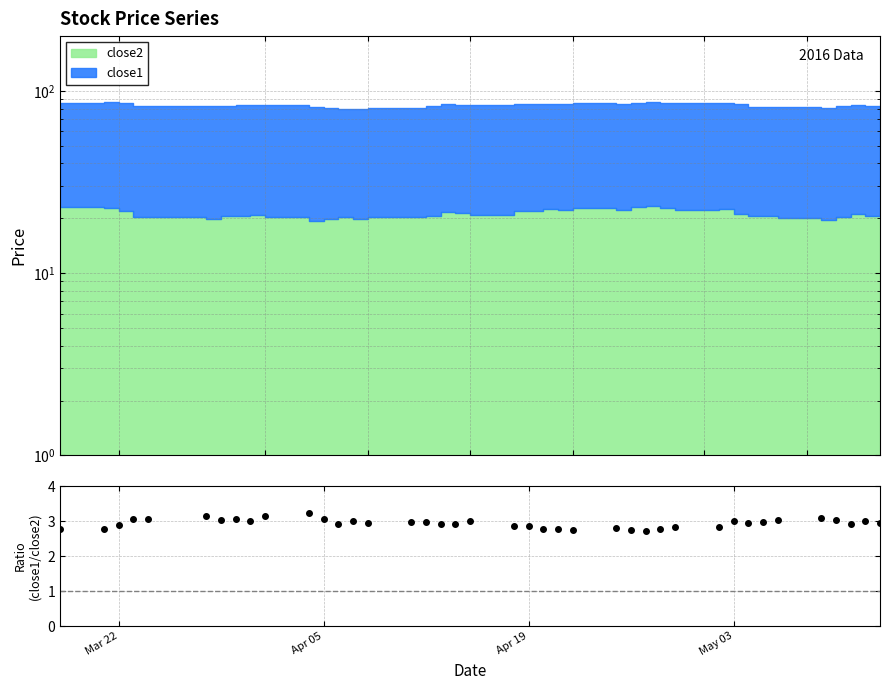

The chart shows a value of 4.6 at 19. True or false?

False